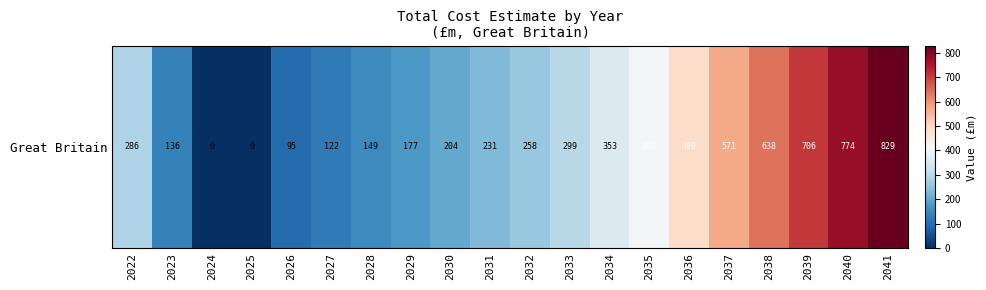

What is the change in value from 2023 to 2026?

-41